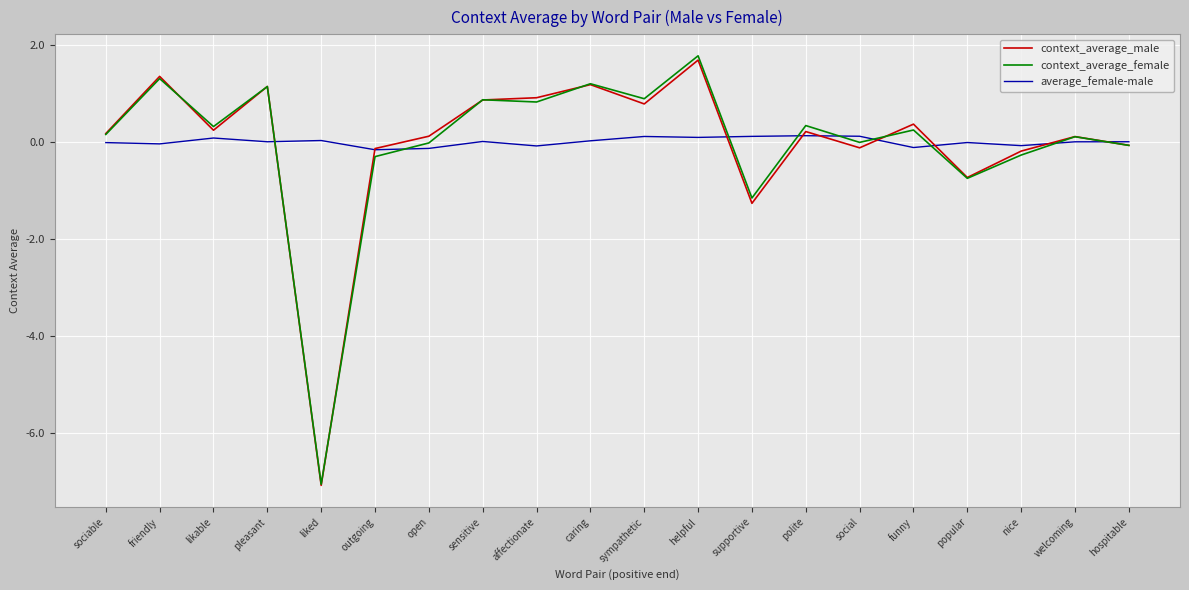

Which series has the largest range (max minus min)?

context_average_female